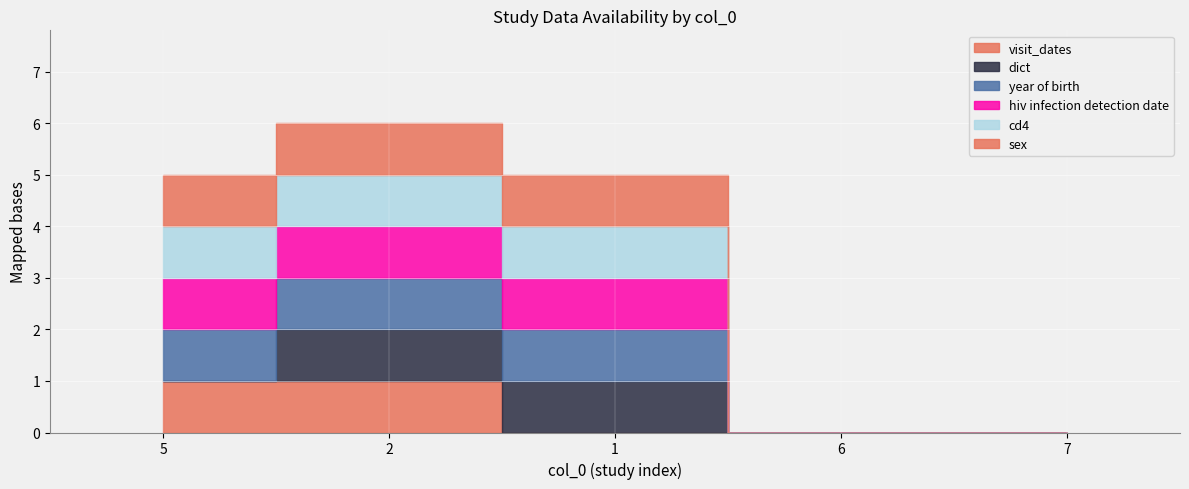

What is the maximum value for year of birth?

1